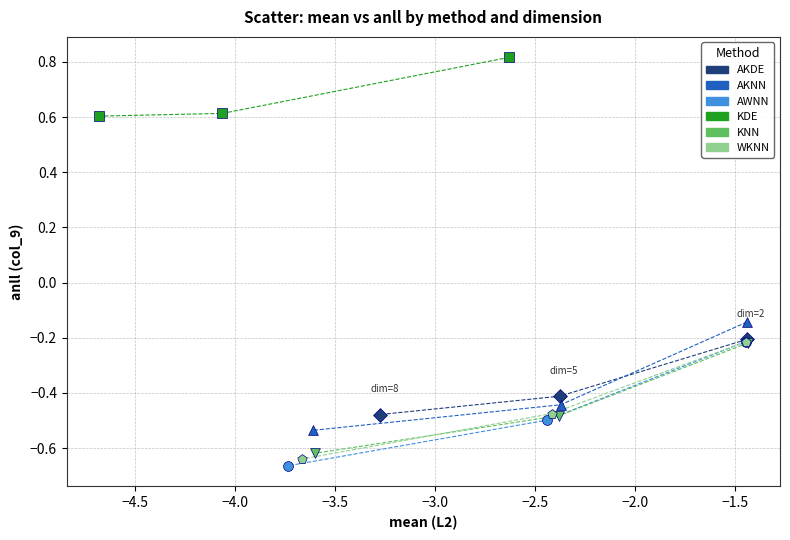

Which series reaches the minimum Y coordinate?

AWNN